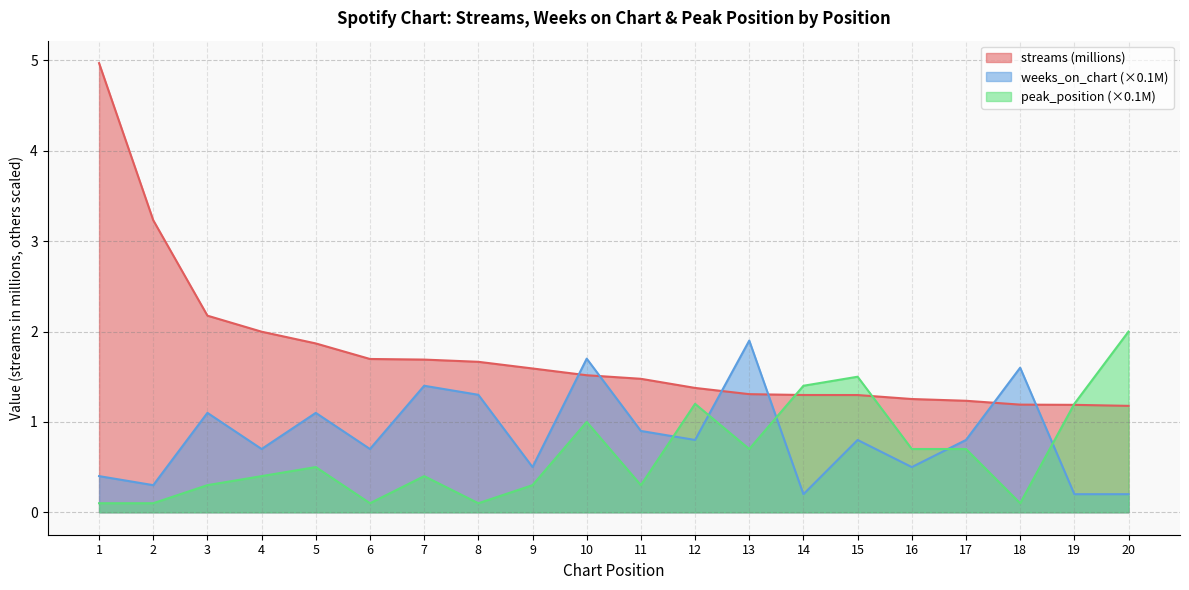

In weeks_on_chart, how many points are higher than both neighbors (excluding endpoints)?

7